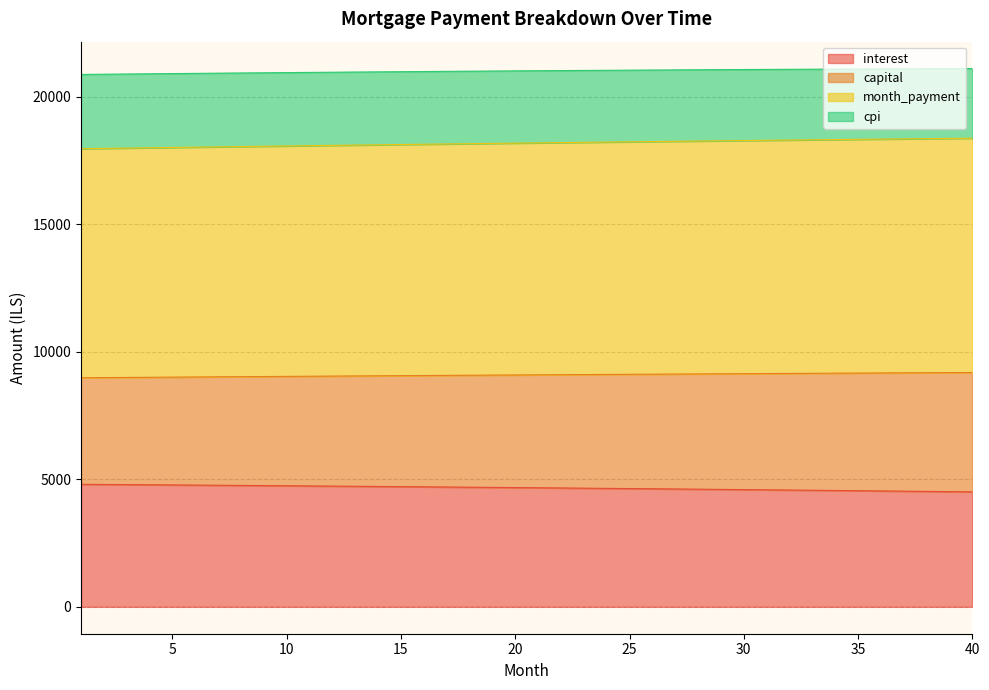

Reading left to right, what are all the values shown in this chart?

interest: 1=4805.6	2=4799.6	3=4793.4	4=4787.2	5=4780.9	6=4774.5	7=4768.1	8=4761.6	9=4755.0	10=4748.3	11=4741.5	12=4734.7	13=4727.7	14=4720.7	15=4713.6	16=4706.5	17=4699.2	18=4691.9	19=4684.5	20=4677.0	21=4669.4	22=4661.7	23=4654.0	24=4646.1	25=4638.2	26=4630.2	27=4622.1	28=4613.9	29=4605.7	30=4597.3	31=4588.9	32=4580.3	33=4571.7	34=4563.0	35=4554.2	36=4545.3	37=4536.3	38=4527.3	39=4518.1	40=4508.8
capital: 1=8984.5	2=8990.6	3=8996.7	4=9002.7	5=9008.7	6=9014.7	7=9020.6	8=9026.5	9=9032.3	10=9038.1	11=9043.8	12=9049.5	13=9055.2	14=9060.8	15=9066.4	16=9071.9	17=9077.4	18=9082.8	19=9088.2	20=9093.5	21=9098.8	22=9104.1	23=9109.3	24=9114.5	25=9119.6	26=9124.6	27=9129.6	28=9134.6	29=9139.5	30=9144.4	31=9149.2	32=9154.0	33=9158.7	34=9163.4	35=9168.0	36=9172.6	37=9177.1	38=9181.5	39=9186.0	40=9190.3
month_payment: 1=17968.9	2=17981.2	3=17993.3	4=18005.4	5=18017.4	6=18029.3	7=18041.2	8=18052.9	9=18064.6	10=18076.2	11=18087.6	12=18099.0	13=18110.4	14=18121.6	15=18132.7	16=18143.8	17=18154.8	18=18165.6	19=18176.4	20=18187.1	21=18197.7	22=18208.2	23=18218.6	24=18228.9	25=18239.1	26=18249.3	27=18259.3	28=18269.2	29=18279.1	30=18288.8	31=18298.4	32=18308.0	33=18317.4	34=18326.8	35=18336.0	36=18345.1	37=18354.2	38=18363.1	39=18371.9	40=18380.6
cpi: 1=20881.9	2=20890.4	3=20898.8	4=20907.1	5=20915.2	6=20923.2	7=20931.1	8=20938.8	9=20946.4	10=20953.9	11=20961.2	12=20968.4	13=20975.5	14=20982.4	15=20989.2	16=20995.9	17=21002.4	18=21008.7	19=21015.0	20=21021.1	21=21027.0	22=21032.8	23=21038.5	24=21044.0	25=21049.3	26=21054.5	27=21059.6	28=21064.5	29=21069.3	30=21073.9	31=21078.4	32=21082.7	33=21086.8	34=21090.8	35=21094.7	36=21098.3	37=21101.9	38=21105.2	39=21108.5	40=21111.5